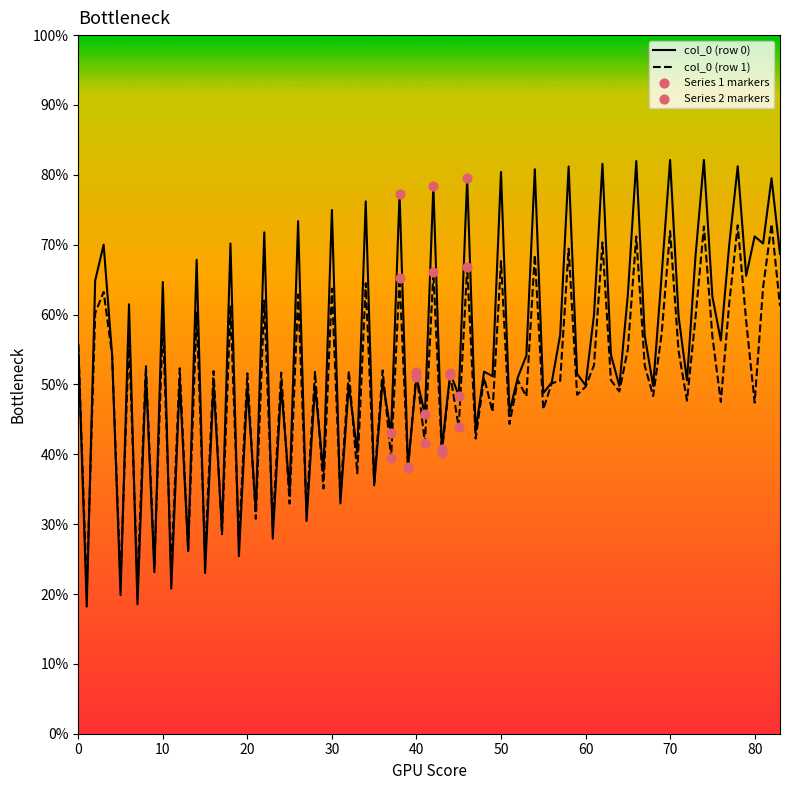

List the series in order of their overall mean, highest first.

col_0 (row 0), col_0 (row 1)